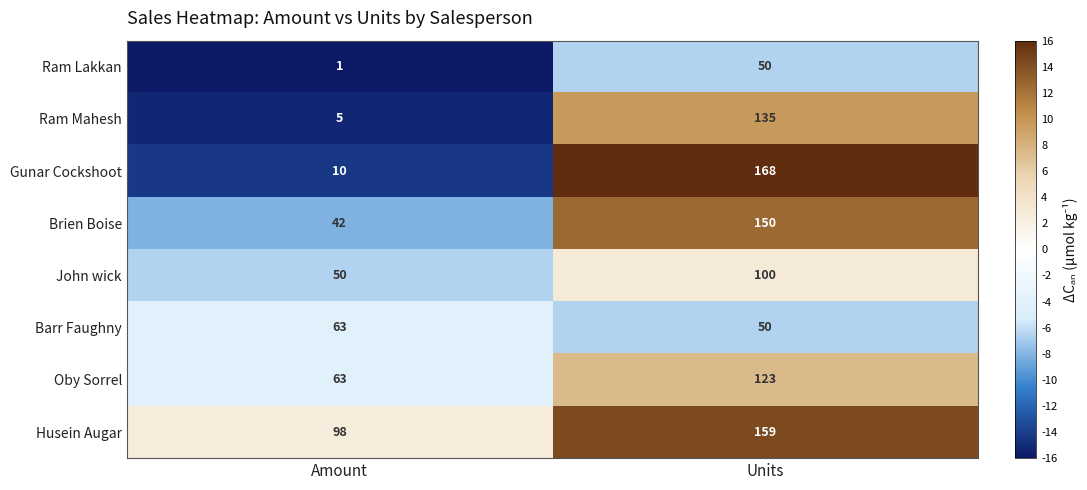

What is the sum of the Ram Mahesh values at Amount and Units?

140